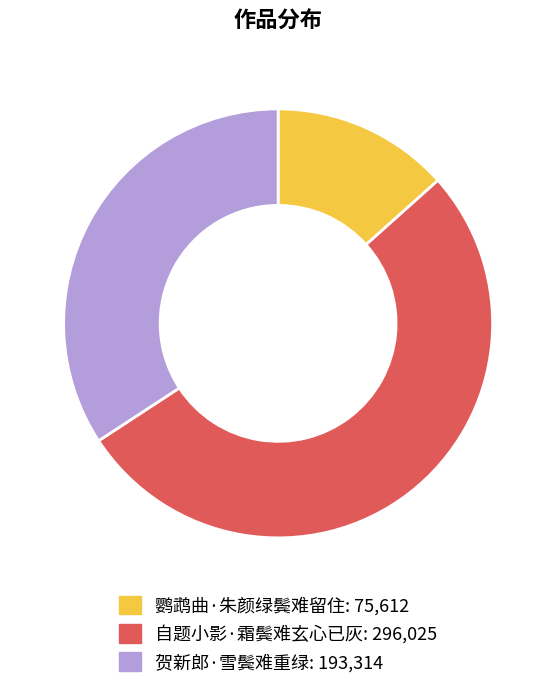

Which slice is the largest?

自题小影·霜鬓难玄心已灰